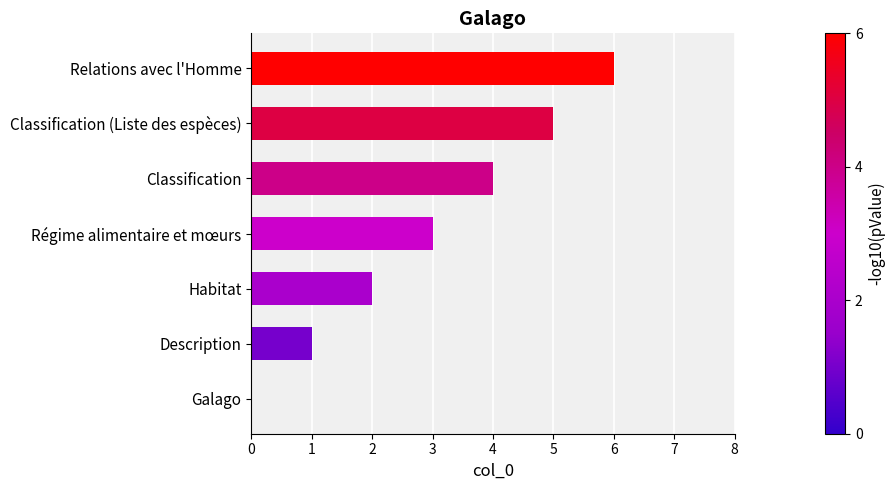

How many values are above zero?

6